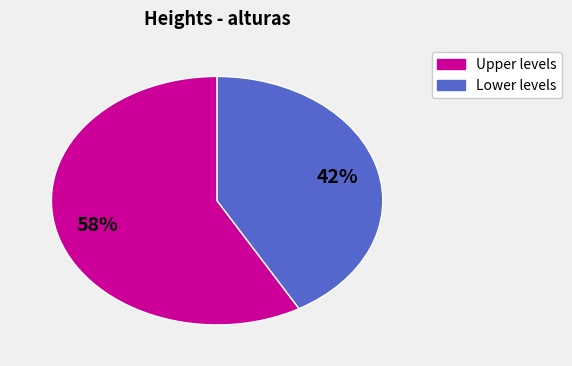

Does any single category account for the majority?

Yes